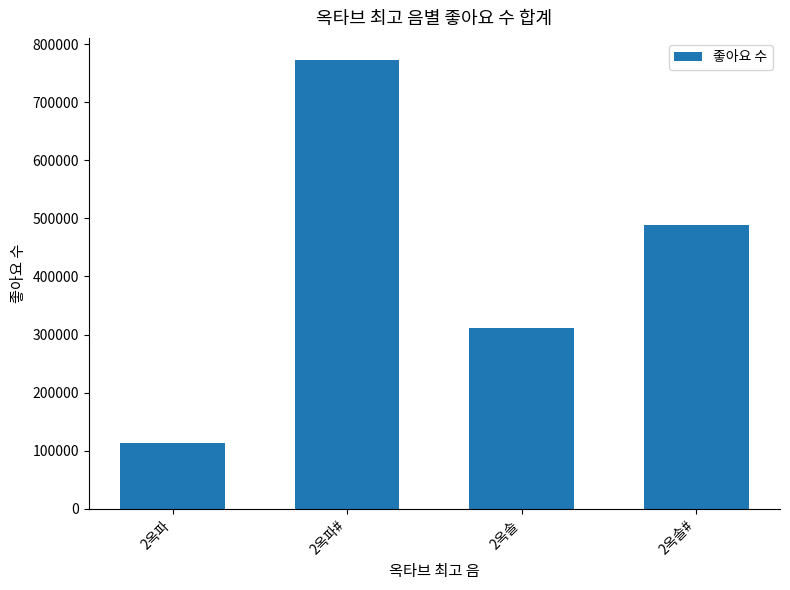

List the labels in order of value, largest first.

2옥파#, 2옥솔#, 2옥솔, 2옥파